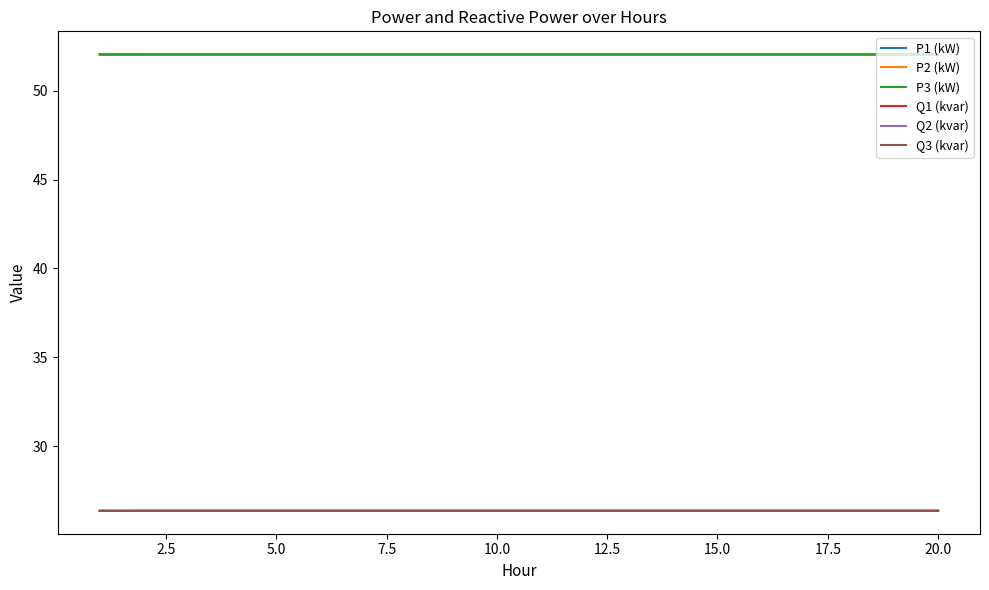

True or false: Q1 (kvar) and P1 (kW) intersect in this chart.

False